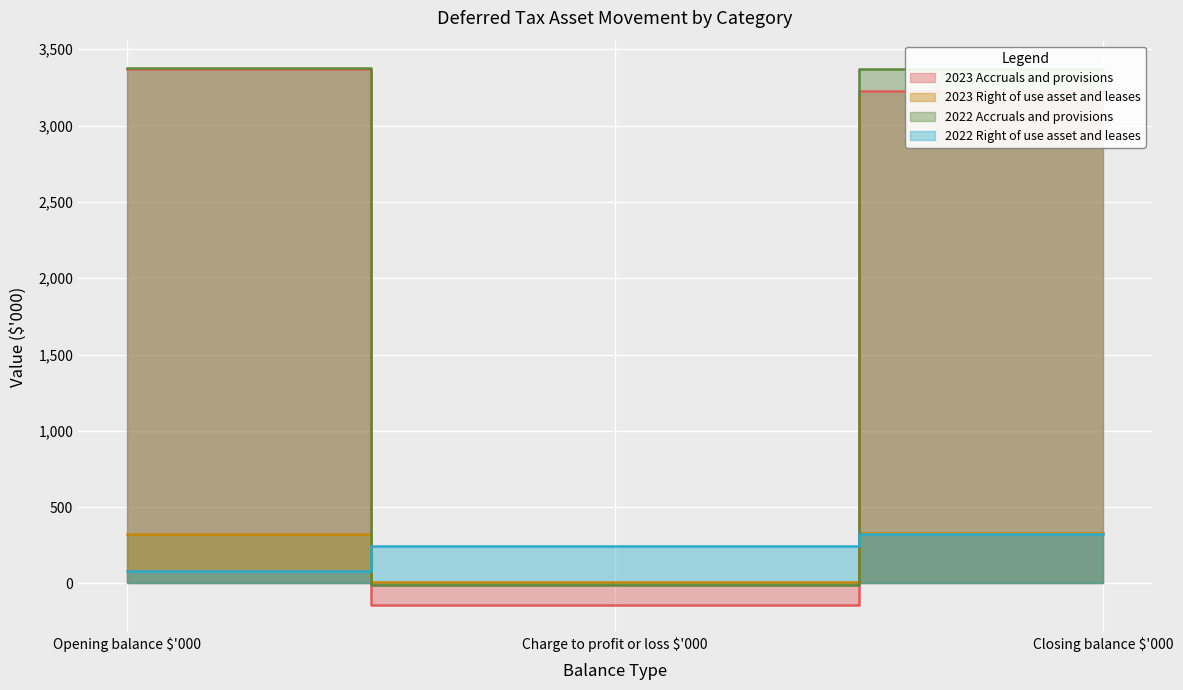

List the series in order of their peak value, lowest first.

2022 Right of use asset and leases, 2023 Right of use asset and leases, 2023 Accruals and provisions, 2022 Accruals and provisions